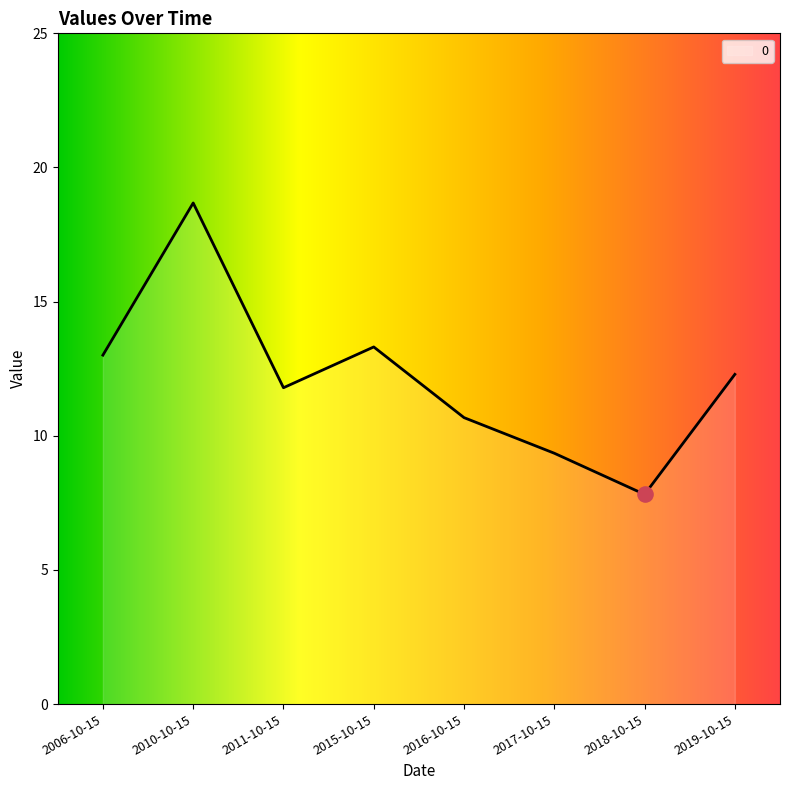

Between 2017-10-15 and 2018-10-15, which is larger?

2017-10-15